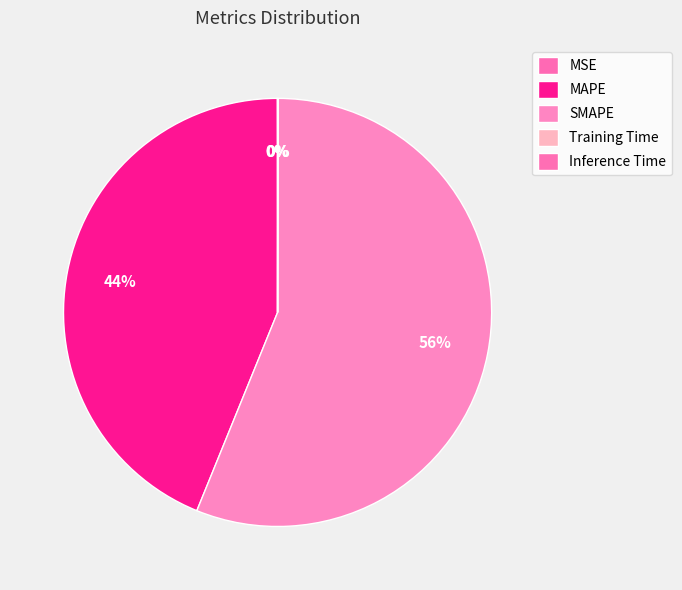

Does Training Time account for over 50% of the chart?

No